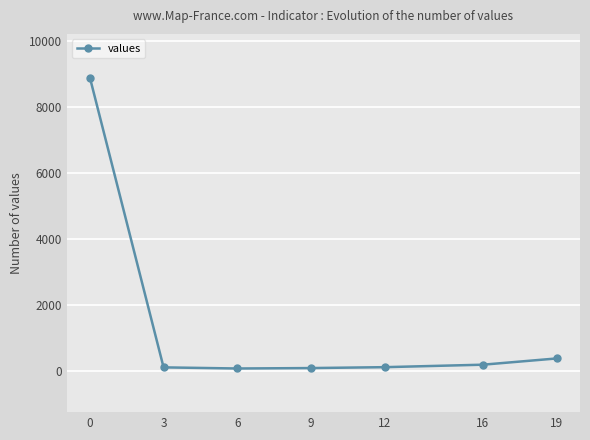

True or false: there are more than 2 points higher than both neighbors.

False